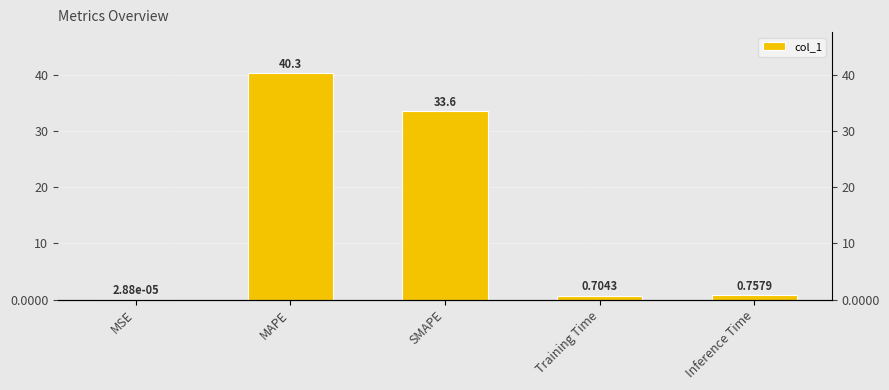

What is the label of the 3rd bar from the right?

SMAPE